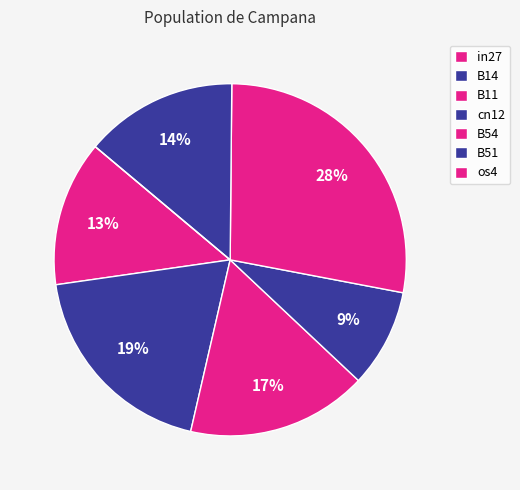

Between B11 and B14, which is larger?

B14